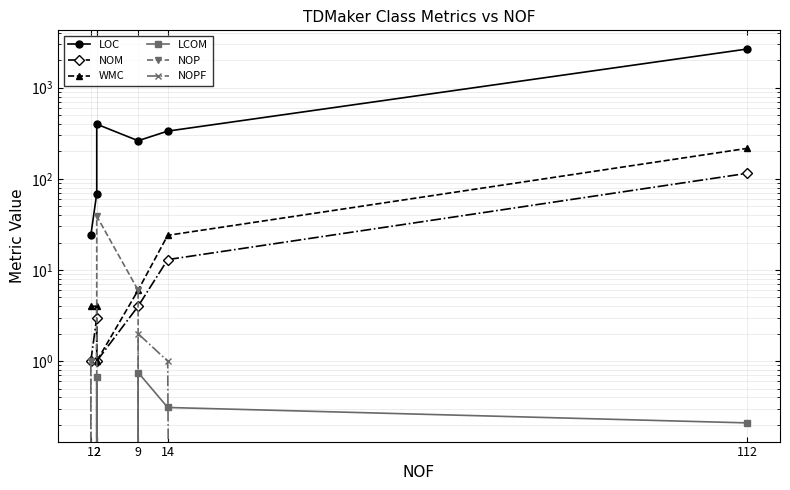

What is the value of the WMC point at the 6th from the left?

216.0